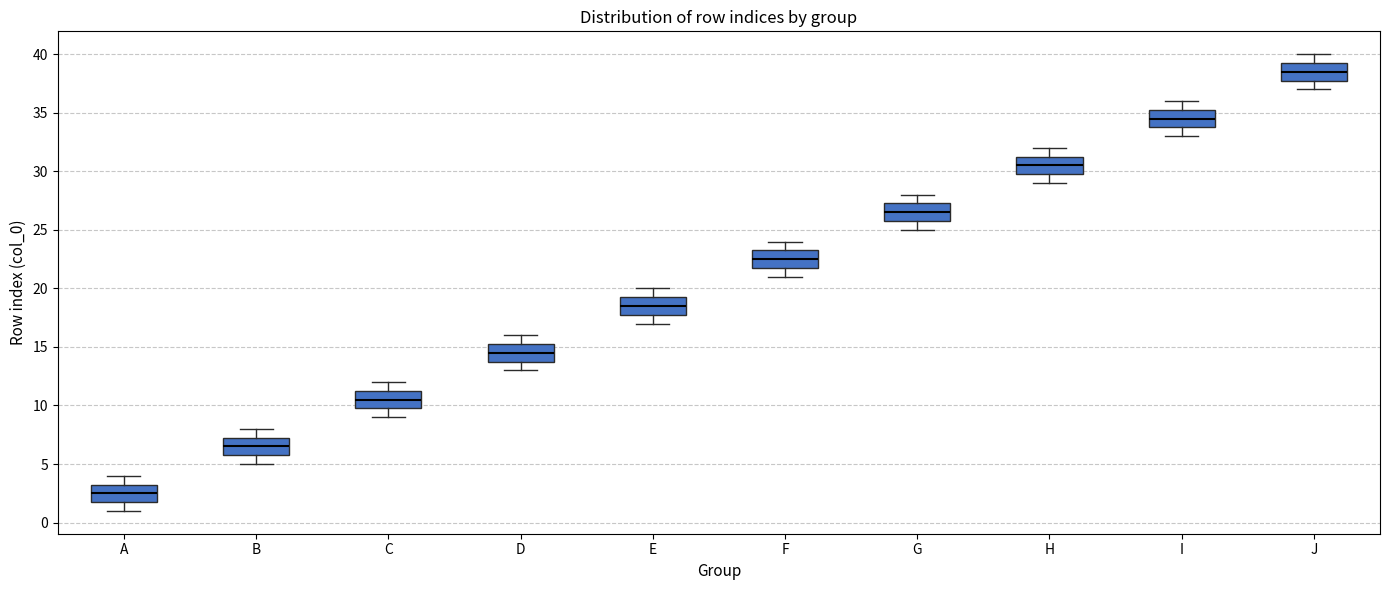

Reading left to right, transcribe this box plot: for each box, give where its median line is, the range the box spans, and where its two whiskers end, as read against the y-axis. The values are not printed on the chart, so give them approximately, as read against the axis.

A: median 2.5, box 2.0 to 3.5, whiskers 1.0 to 4.0
B: median 6.5, box 6.0 to 7.5, whiskers 5.0 to 8.0
C: median 10.5, box 10.0 to 11.5, whiskers 9.0 to 12.0
D: median 14.5, box 14.0 to 15.5, whiskers 13.0 to 16.0
E: median 18.5, box 18.0 to 19.5, whiskers 17.0 to 20.0
F: median 22.5, box 22.0 to 23.5, whiskers 21.0 to 24.0
G: median 26.5, box 26.0 to 27.5, whiskers 25.0 to 28.0
H: median 30.5, box 30.0 to 31.5, whiskers 29.0 to 32.0
I: median 34.5, box 34.0 to 35.5, whiskers 33.0 to 36.0
J: median 38.5, box 38.0 to 39.5, whiskers 37.0 to 40.0